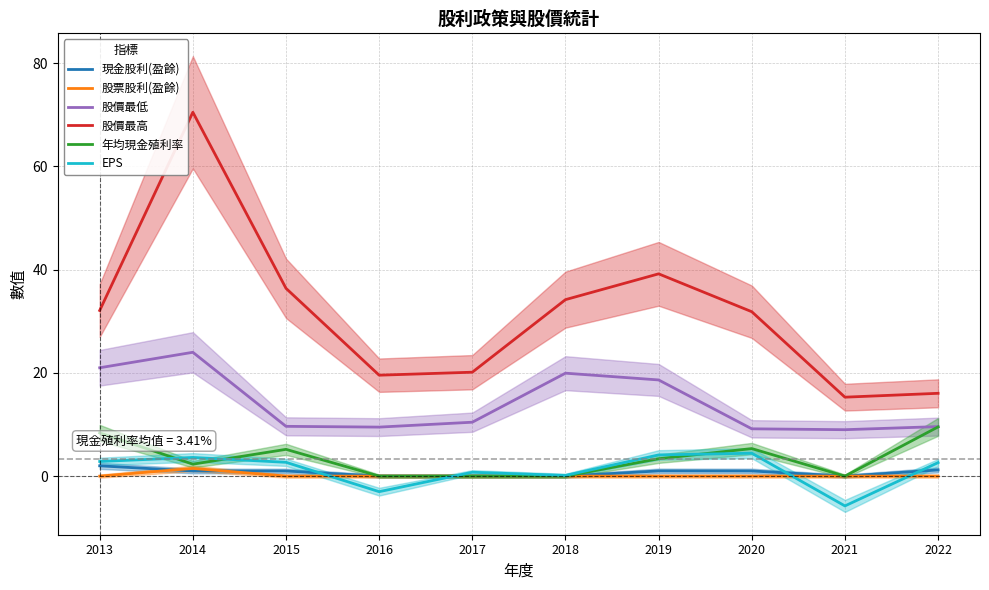

Which has a higher value, 2014 or 2018?

2014